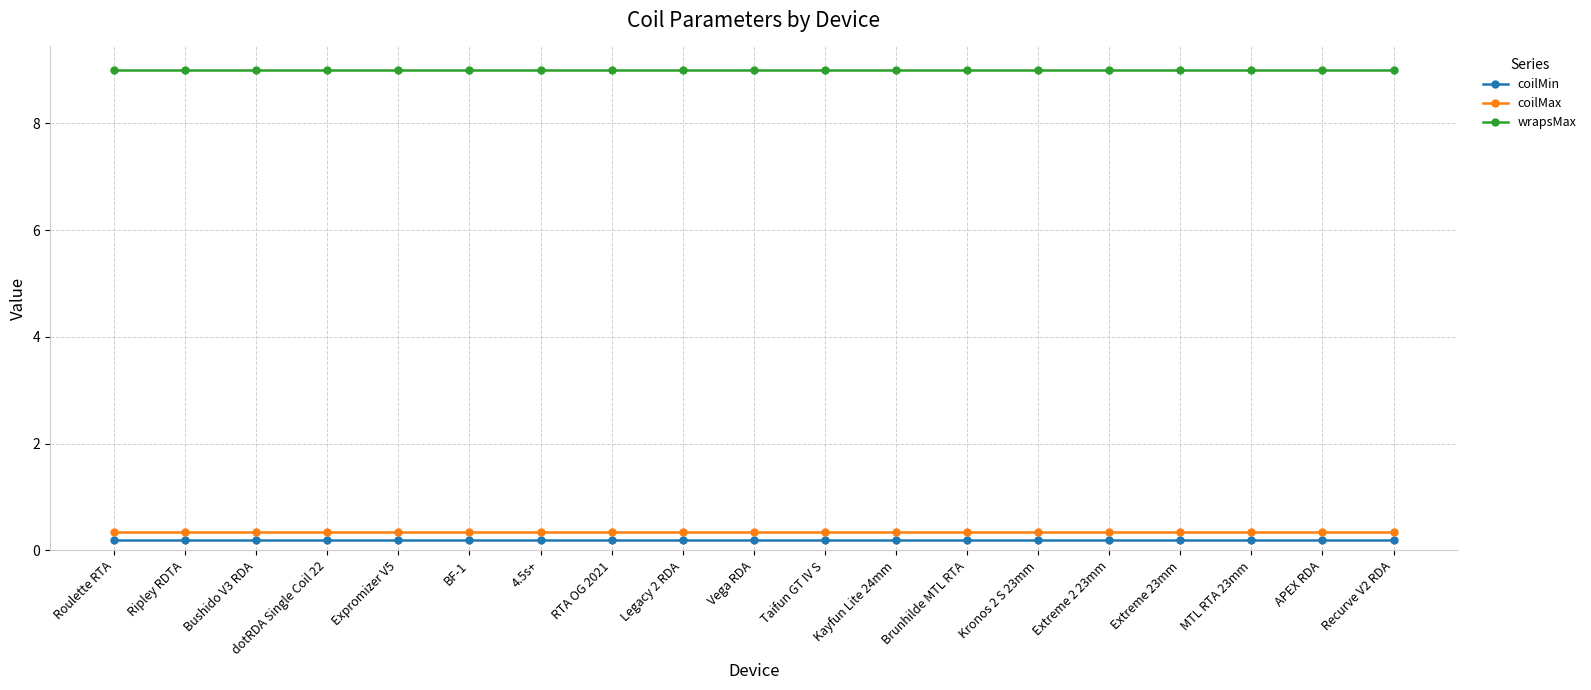

What is the maximum value shown in the chart?

9.0